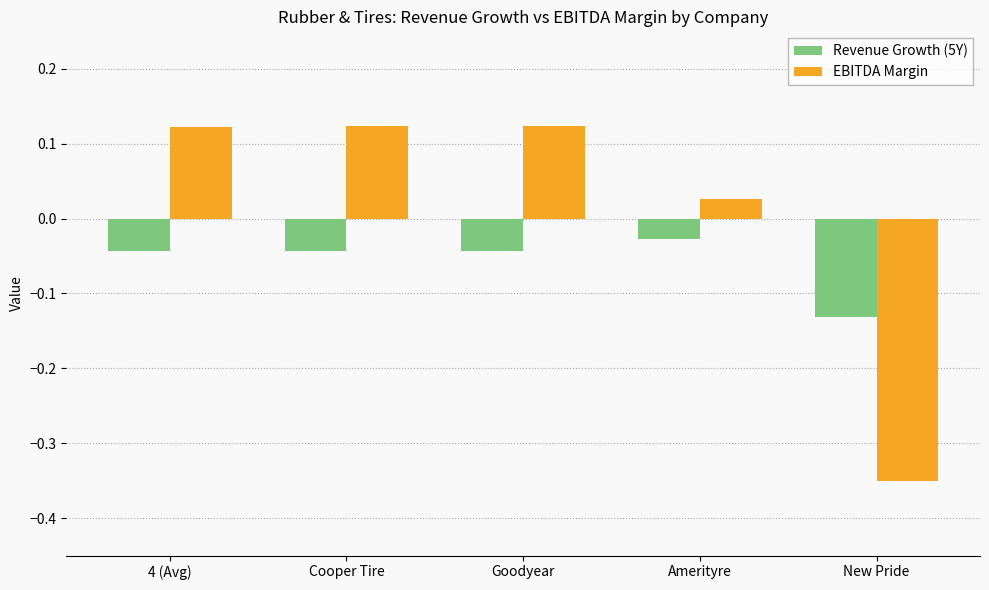

Which series changed the most between 4 (Avg) and New Pride?

EBITDA Margin